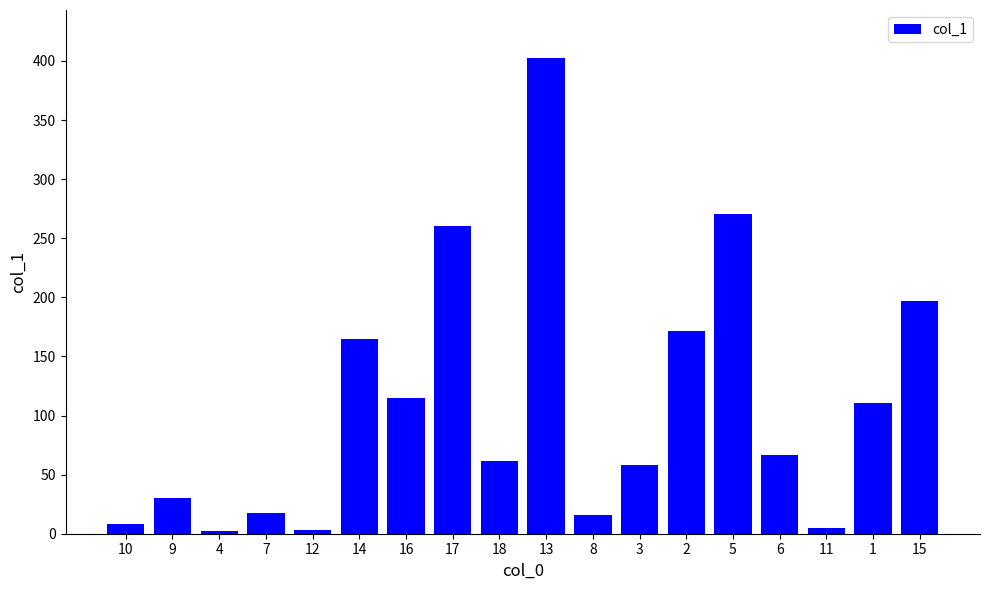

The chart shows a value of 260.1 at 17. True or false?

True